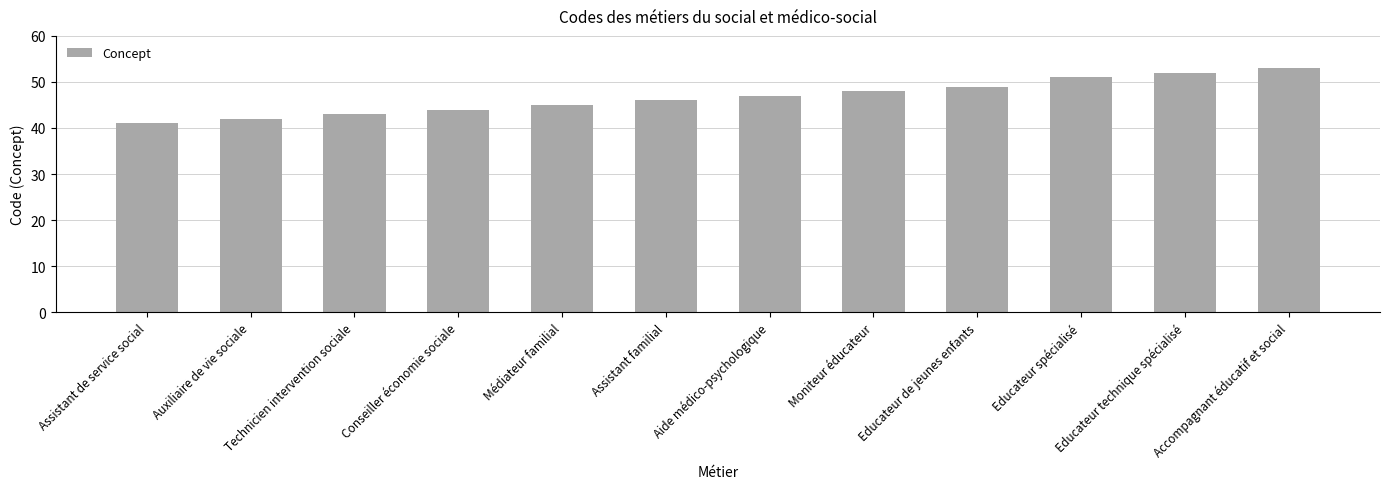

What is the greatest value displayed?

53